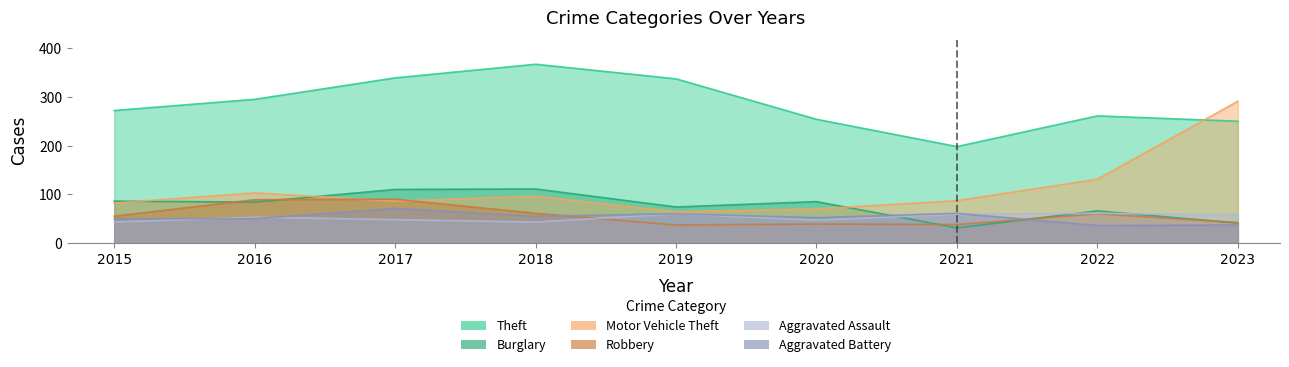

Which has a higher value, 2019 or 2021?

2019